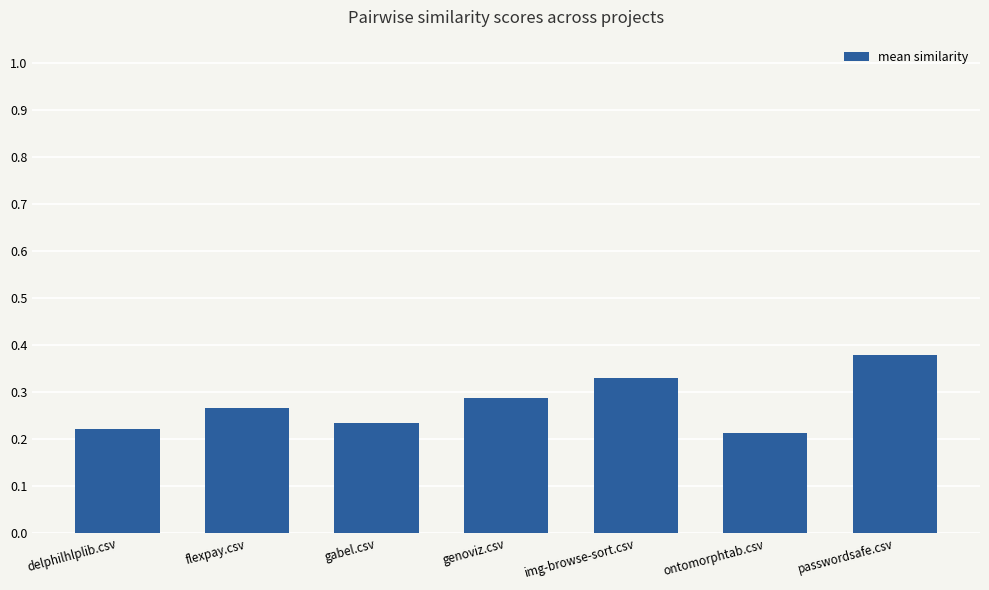

What is the label of the 2nd bar from the left?

flexpay.csv